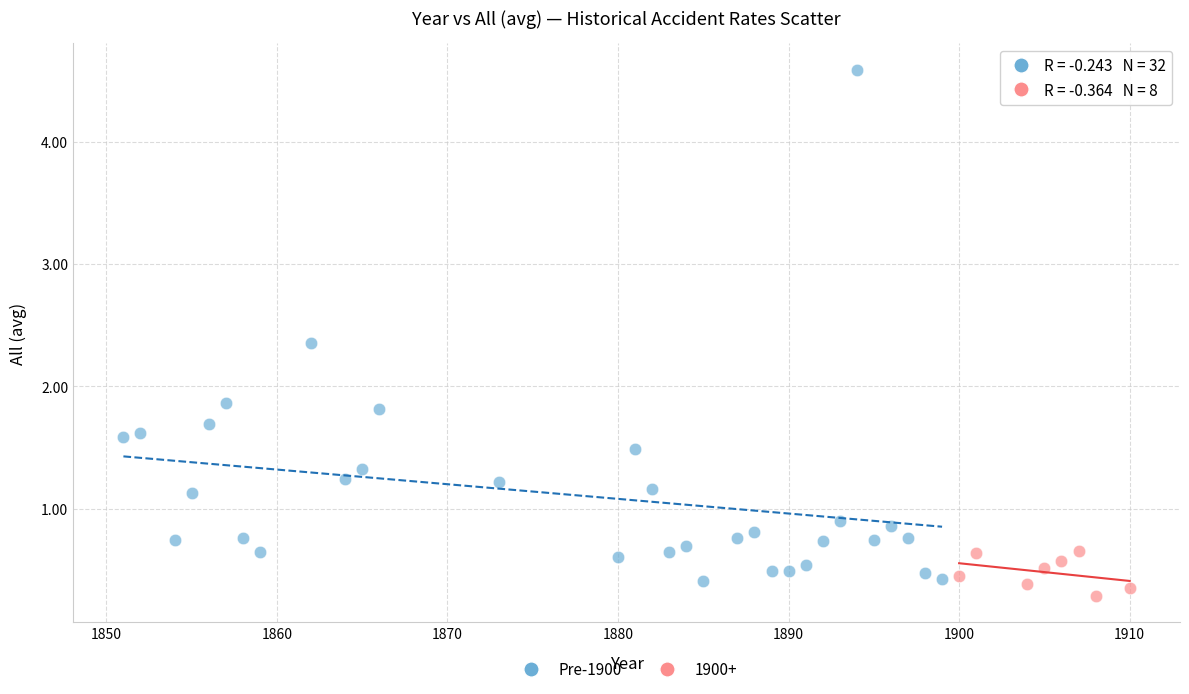

Which series has the largest Y range (max minus min)?

Pre-1900